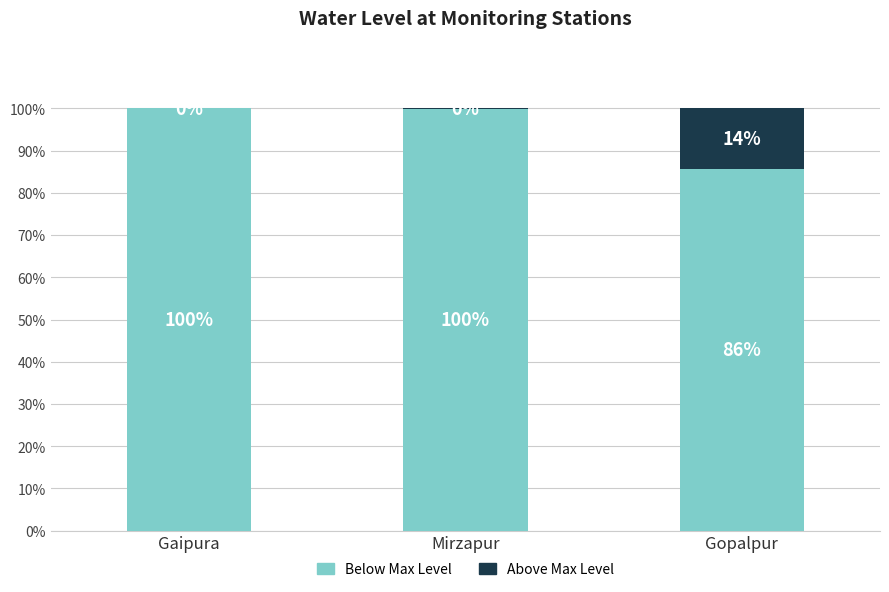

What is the total value across all series at Gopalpur?

100.0